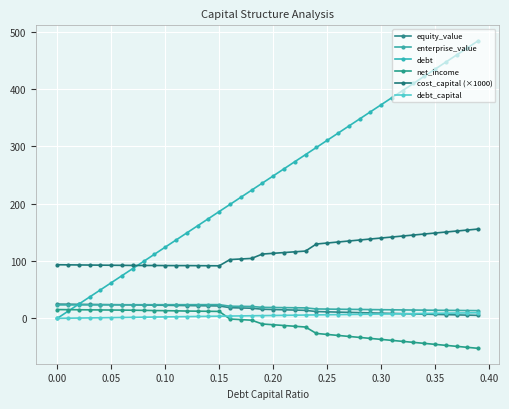

Is this an area chart (filled region under the line)?

No